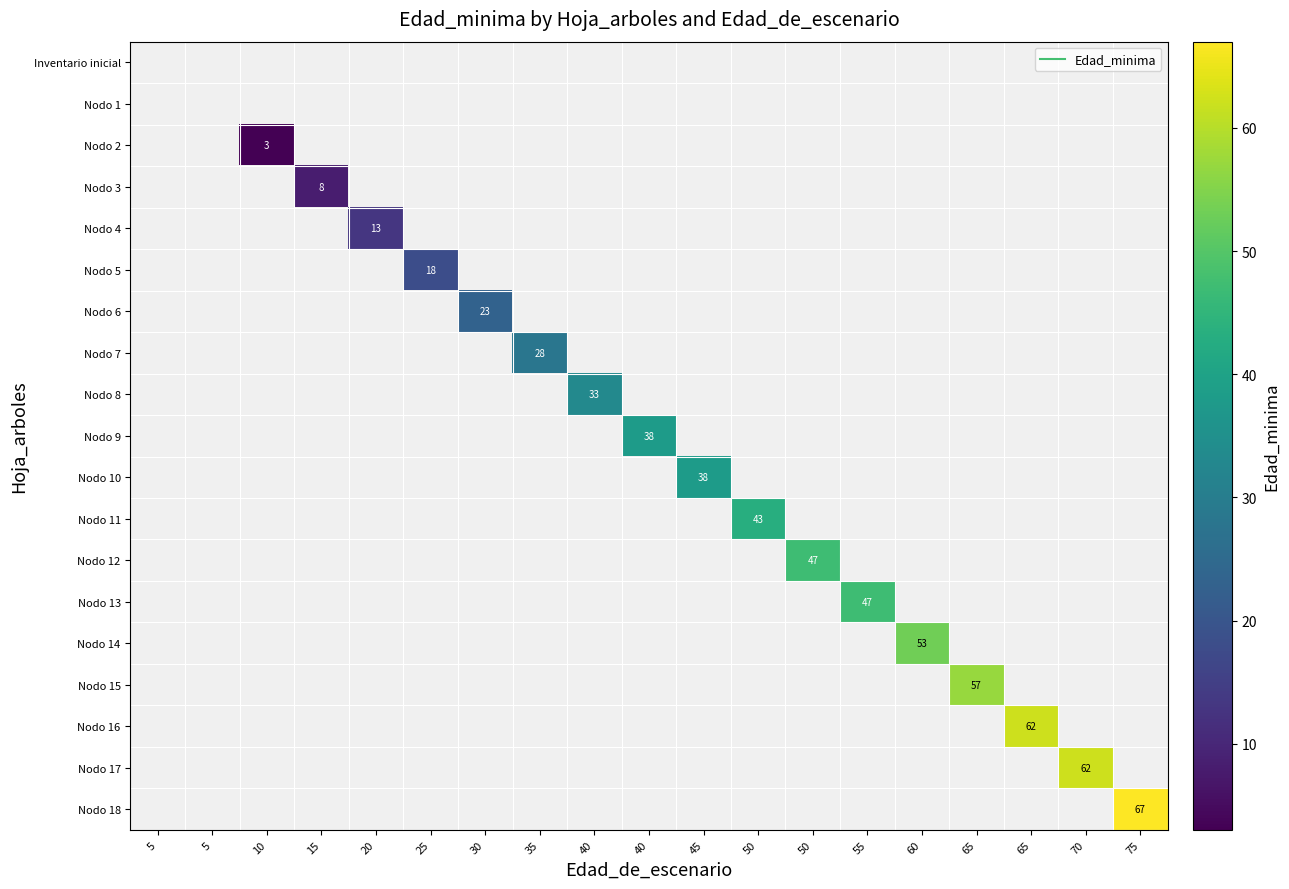

What is the difference between the highest and lowest values at 50?

43